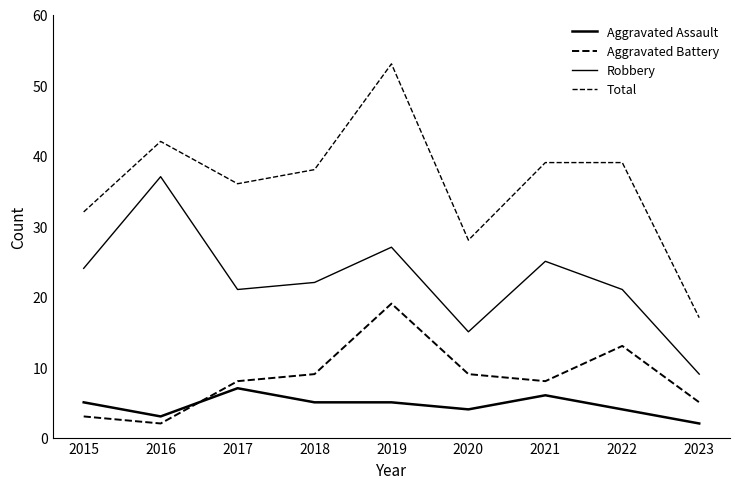

How many series are shown in this chart?

4